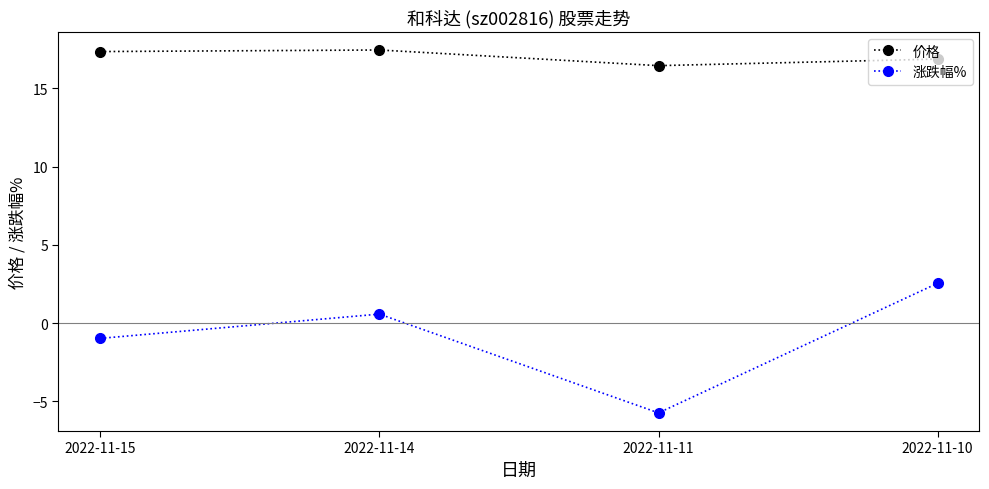

True or false: 涨跌幅% and 价格 intersect in this chart.

False